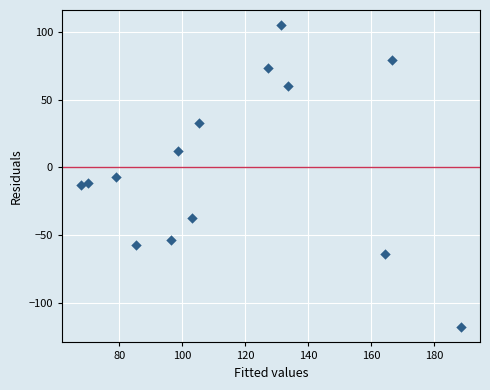

What is the range of X values (max minus min)?

120.6